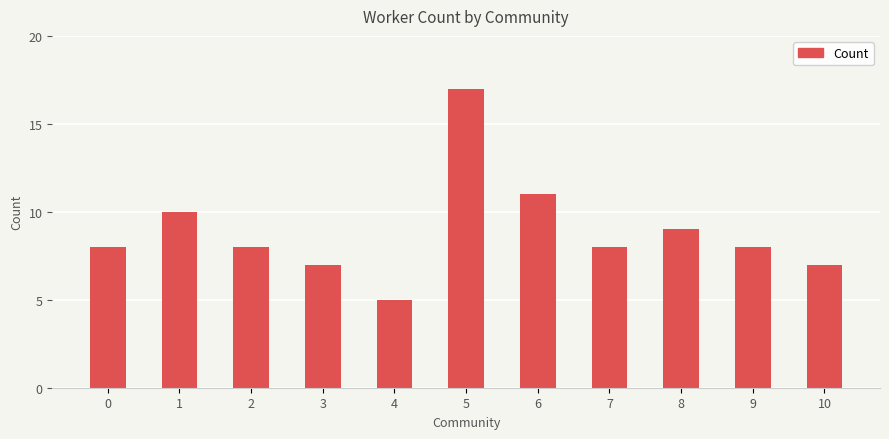

How many series are shown in this chart?

1